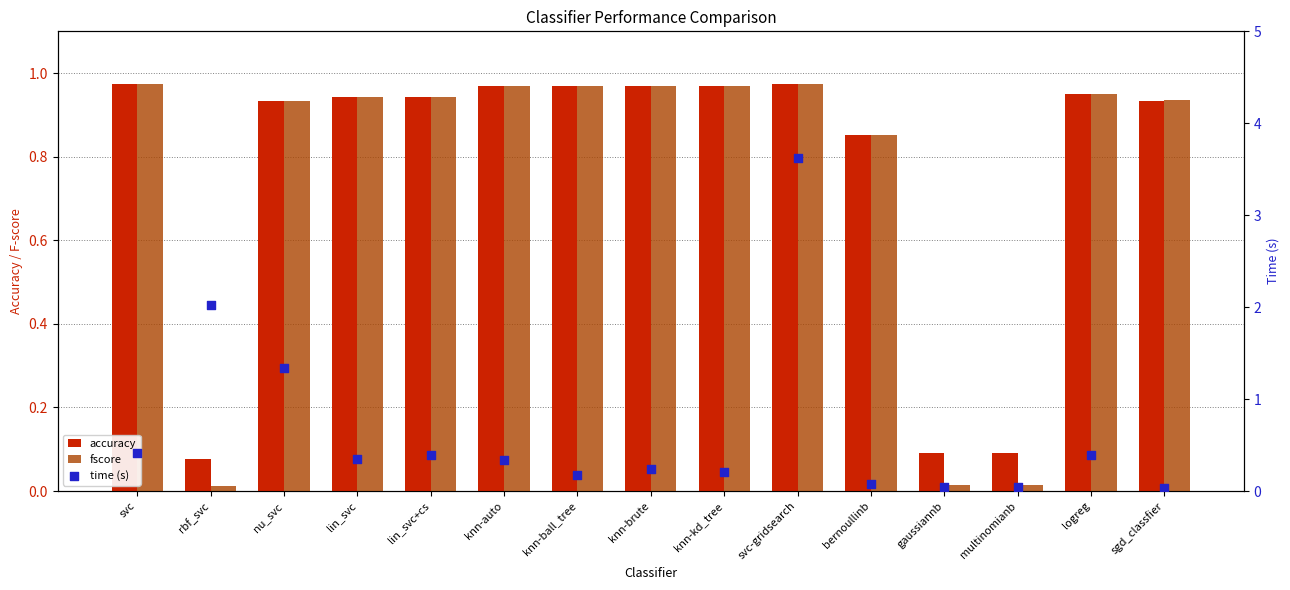

Which series has the widest spread of Y values?

time (s)